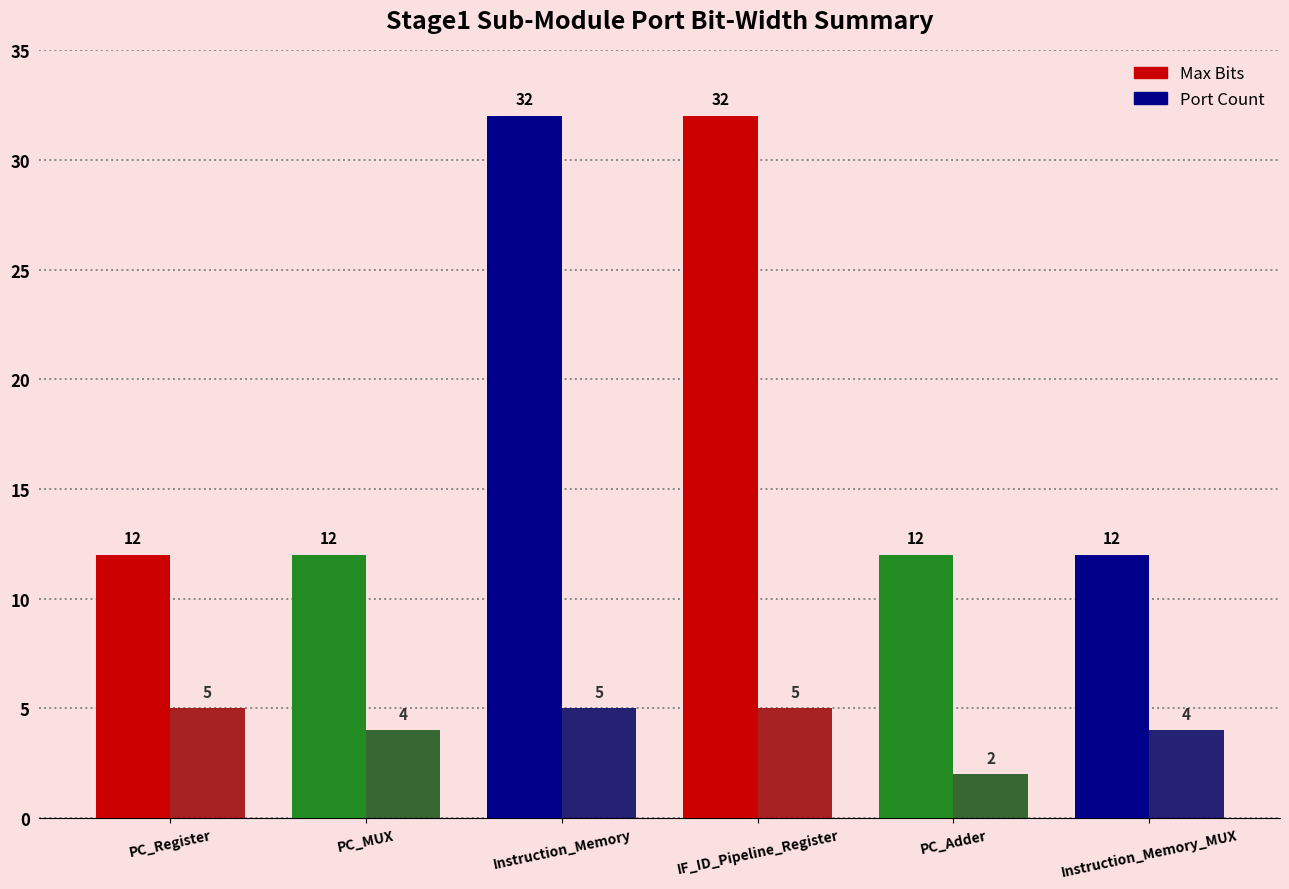

What is the value of the Max Bits bar at the 2nd from the left?

12